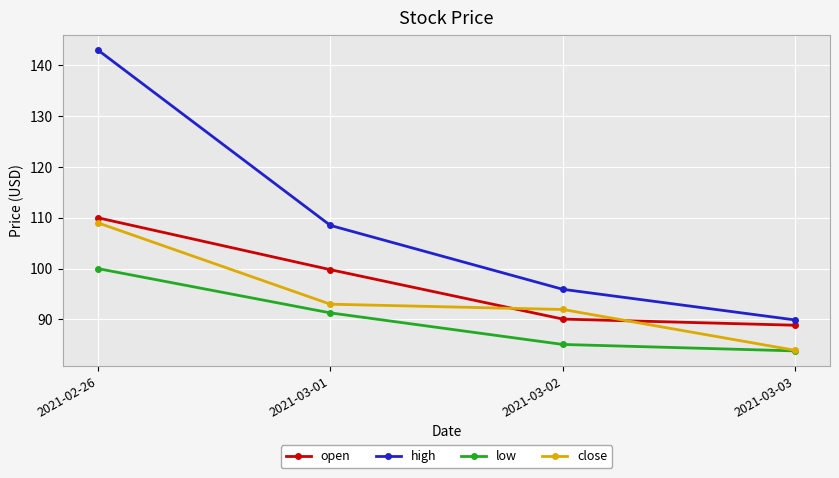

How many data points in low are above 91?

2